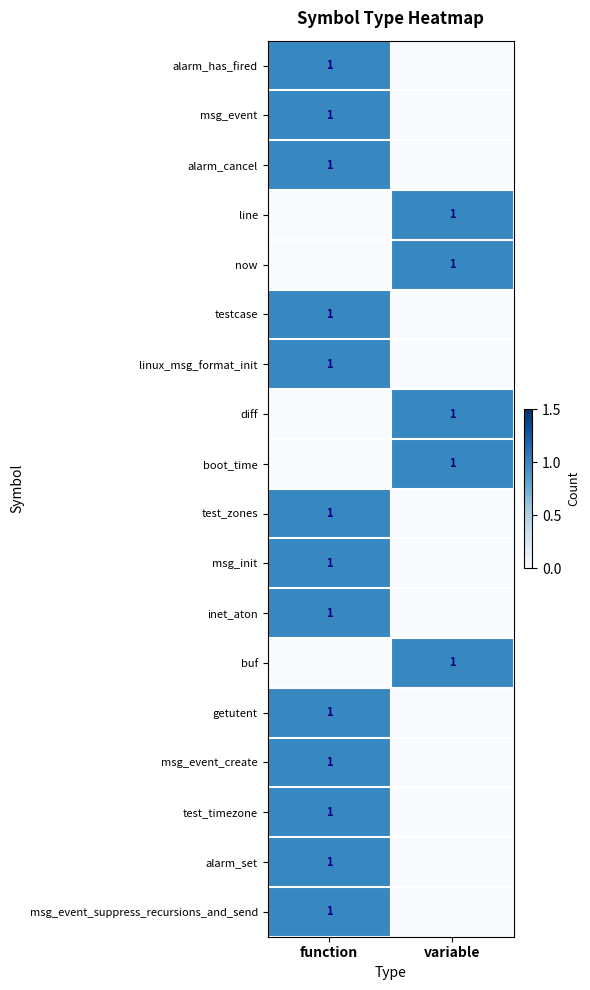

True or false: getutent has a value of 2 at function.

False